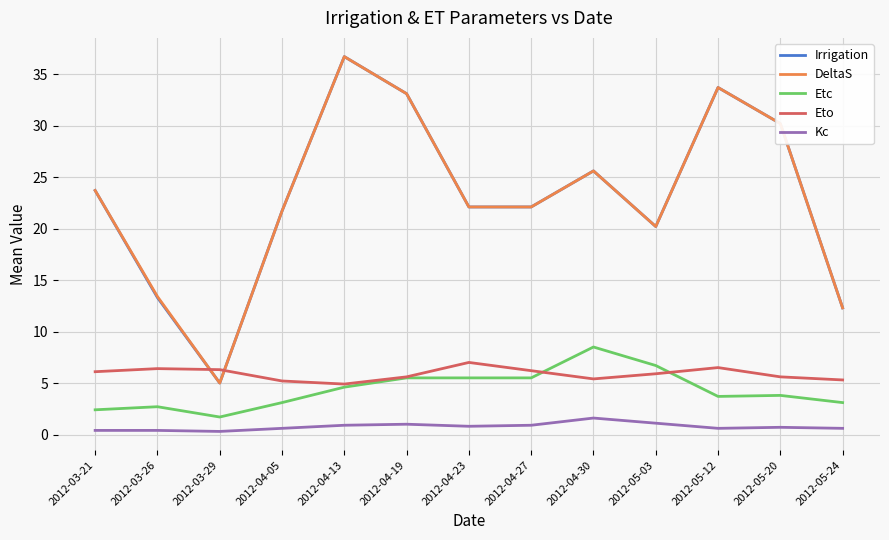

What is the average value of the DeltaS series?

23.1